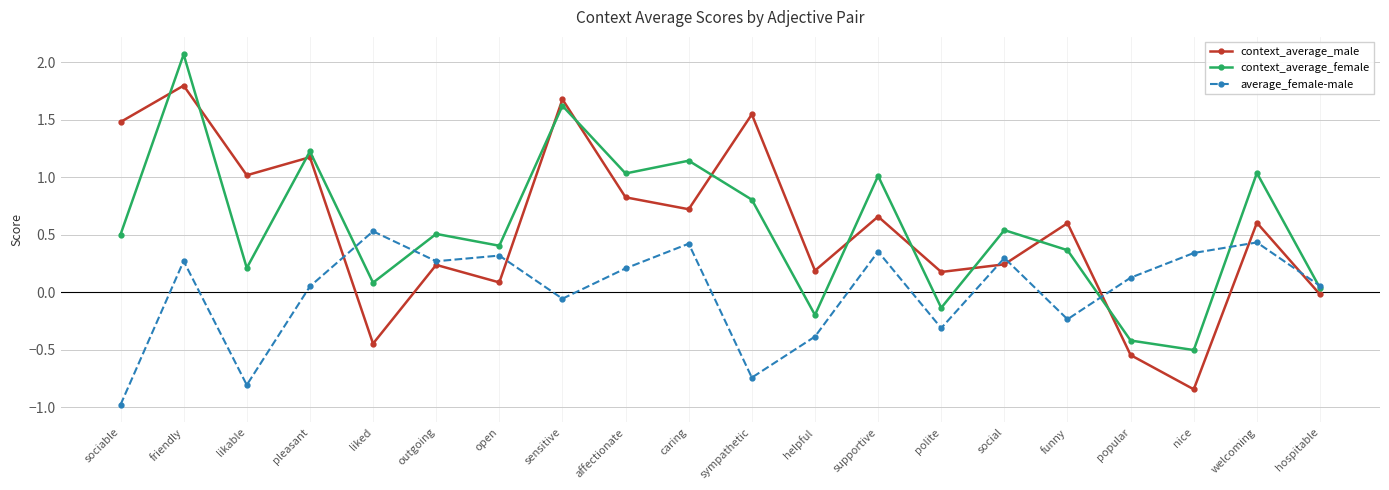

What is the label of the 4th point from the right?

popular